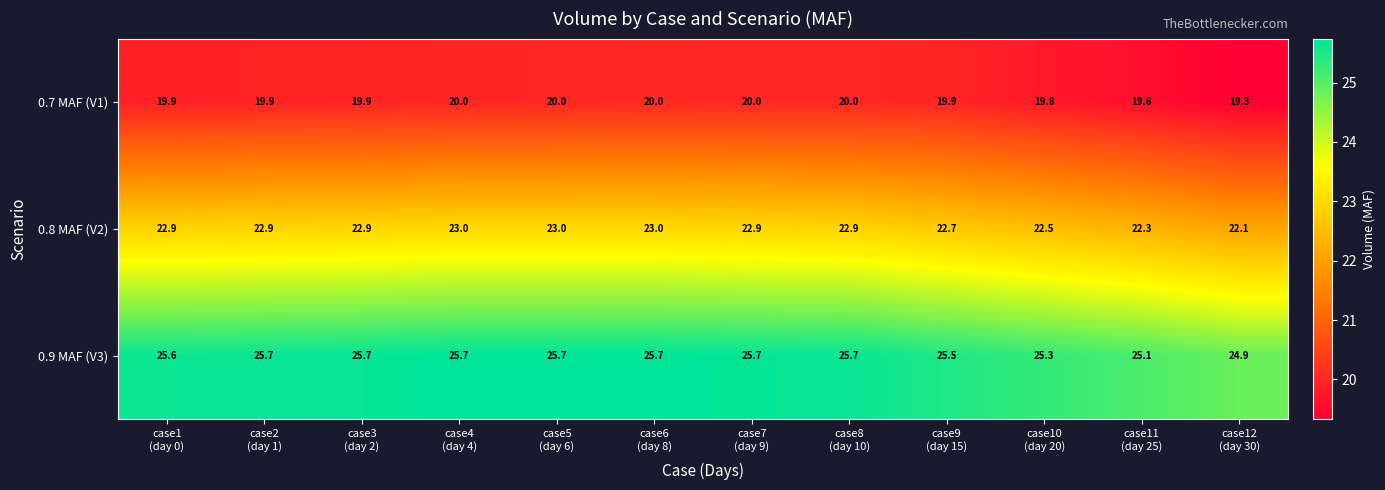

Which series has the largest total across all categories?

0.9 MAF (V3)